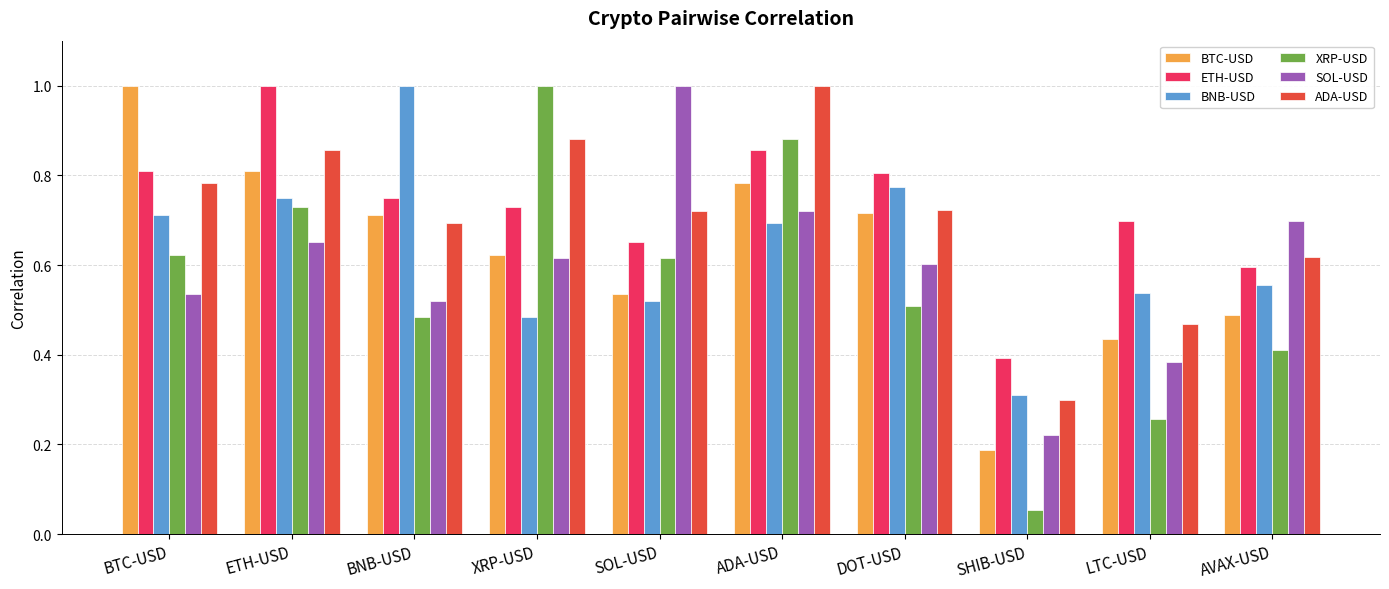

What is the sum of all XRP-USD values?

5.6